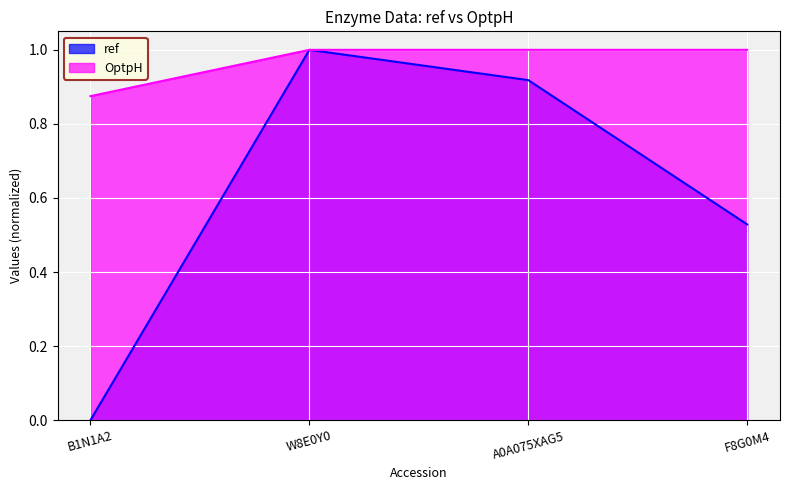

What is the difference between the maximum and minimum values in the OptpH series?

0.1